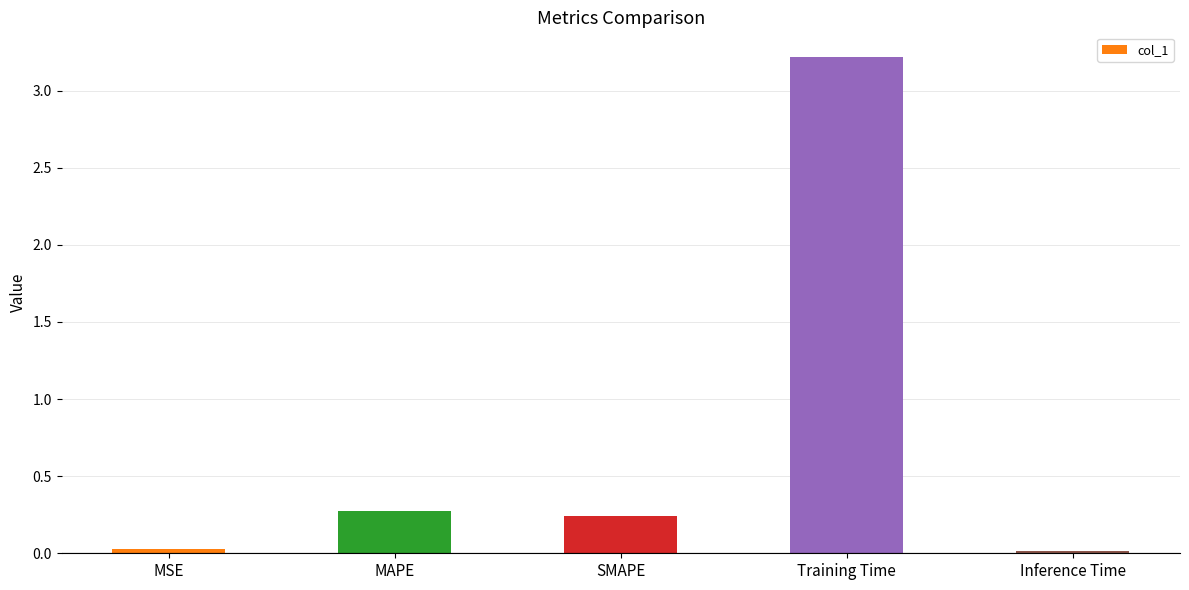

What is the maximum value shown in the chart?

3.2